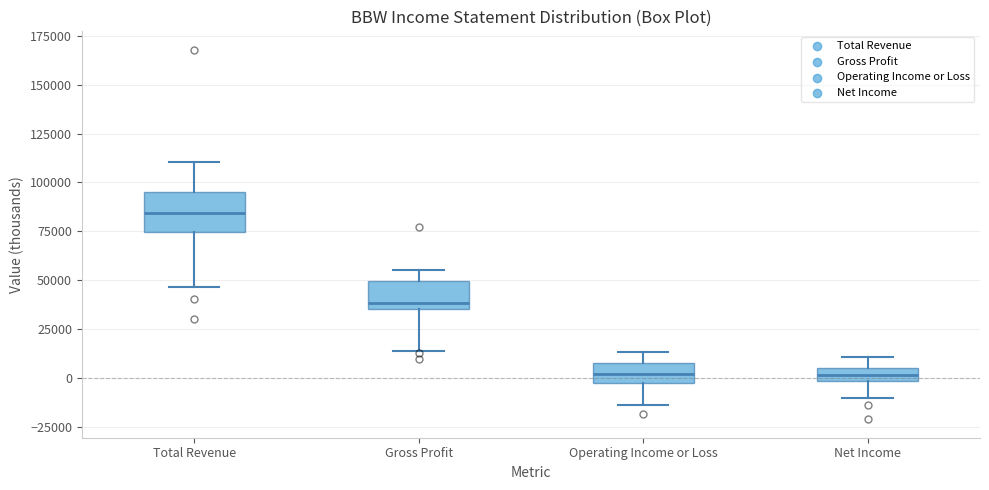

Which box has the highest median line?

Total Revenue